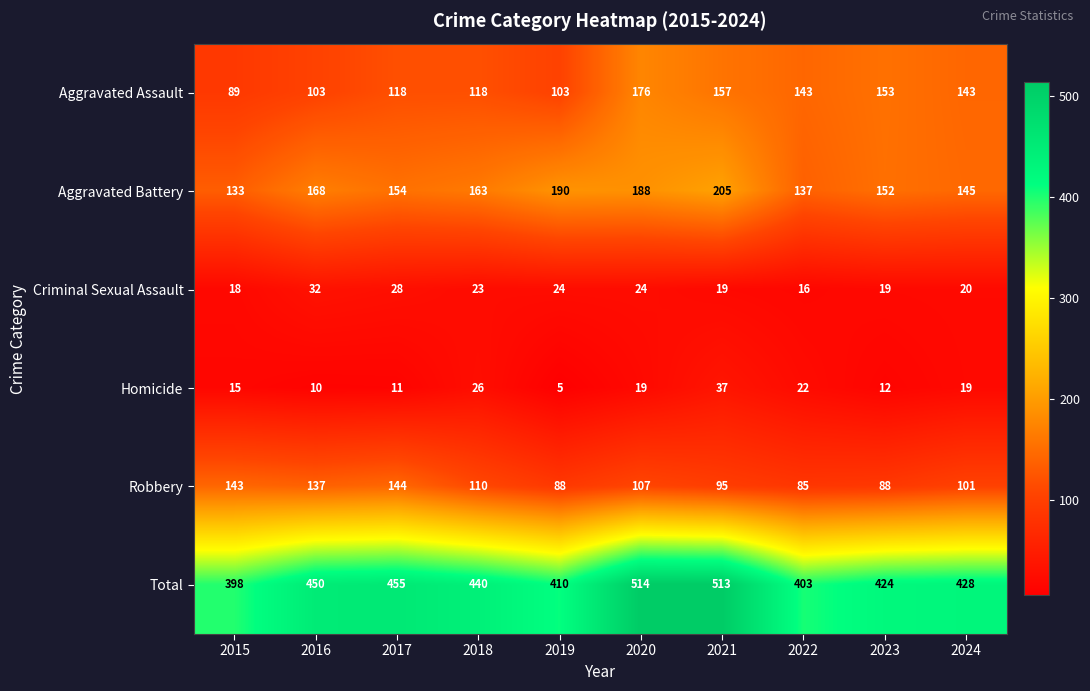

Which category has the highest value across all series?

2020